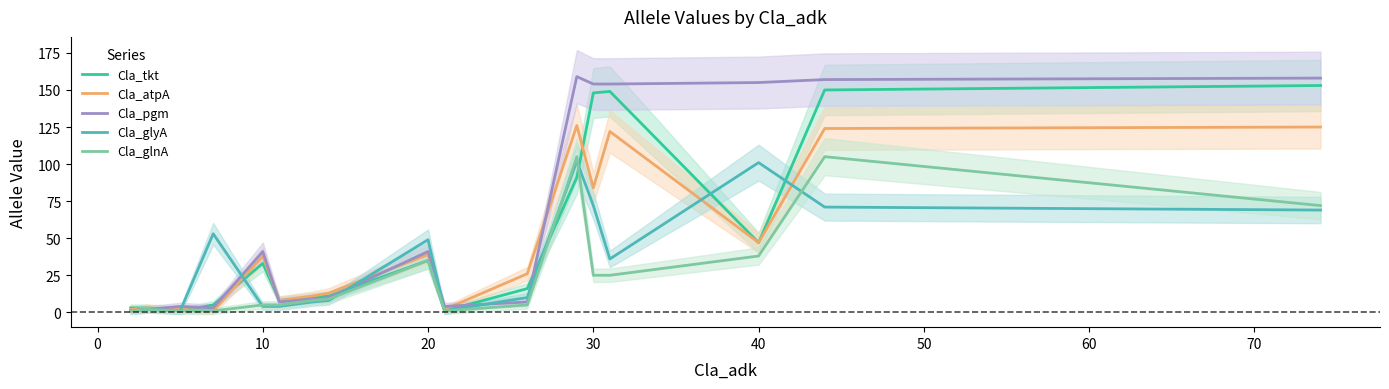

Where is Cla_atpA nearest to the value 63?

40